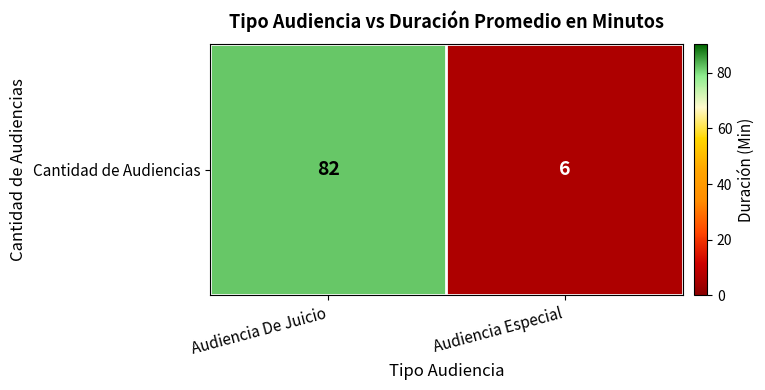

The chart shows a value of 9 at Audiencia Especial. True or false?

False